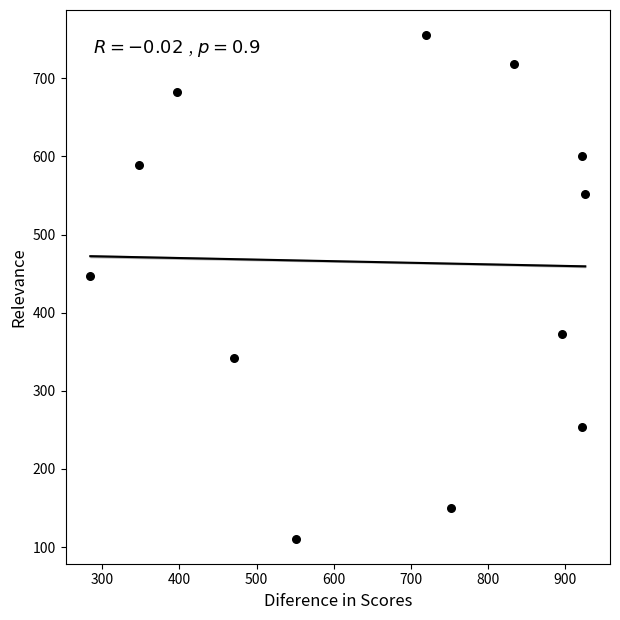

What is the range of X values (max minus min)?

642.6